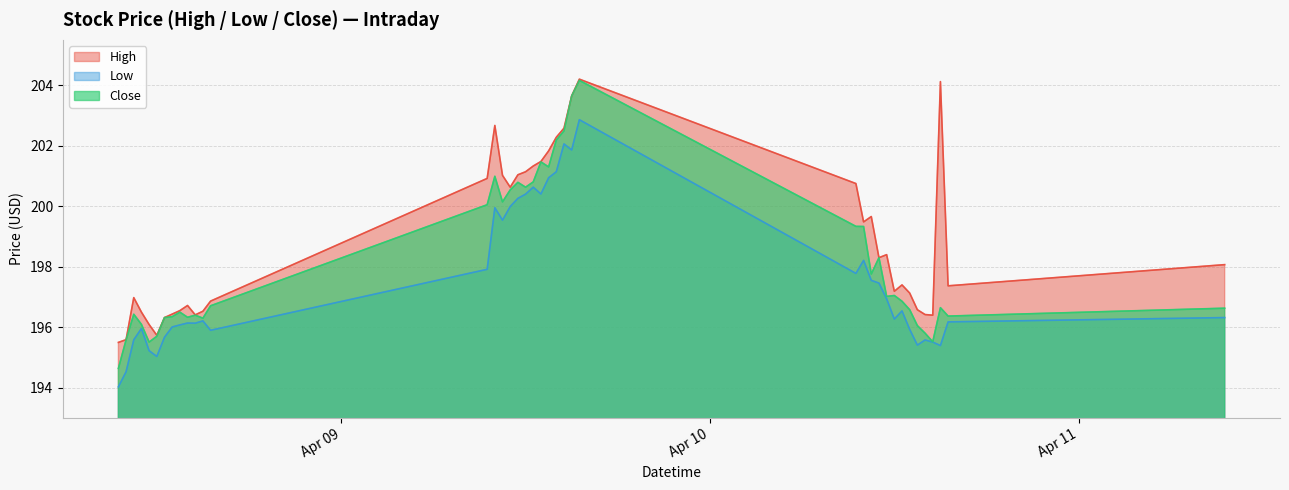

At which category does Close reach its first local peak?

2024-04-08 10:30:00